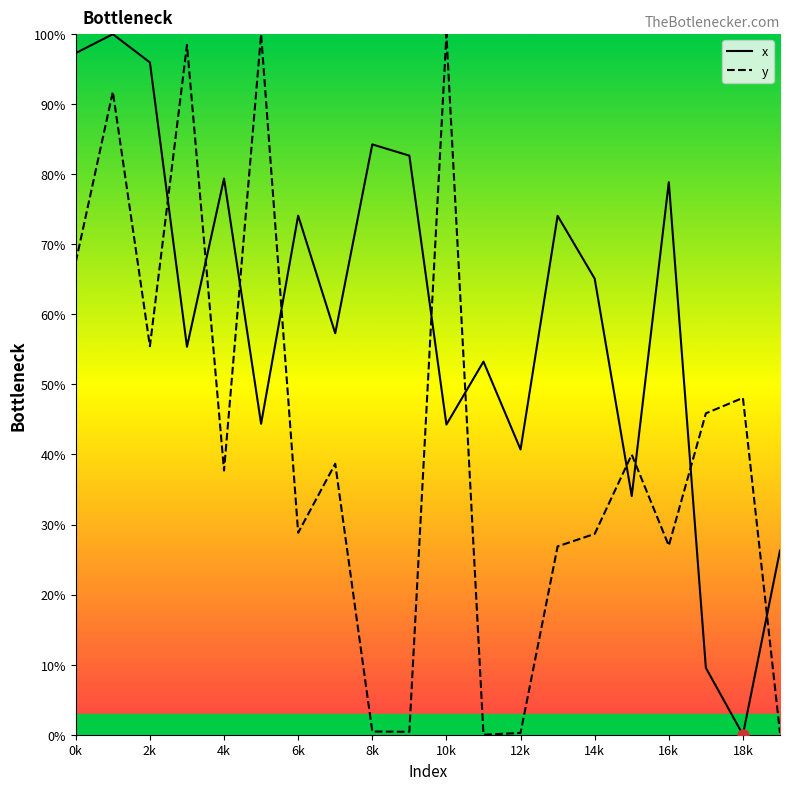

True or false: y and x cross at least once.

True